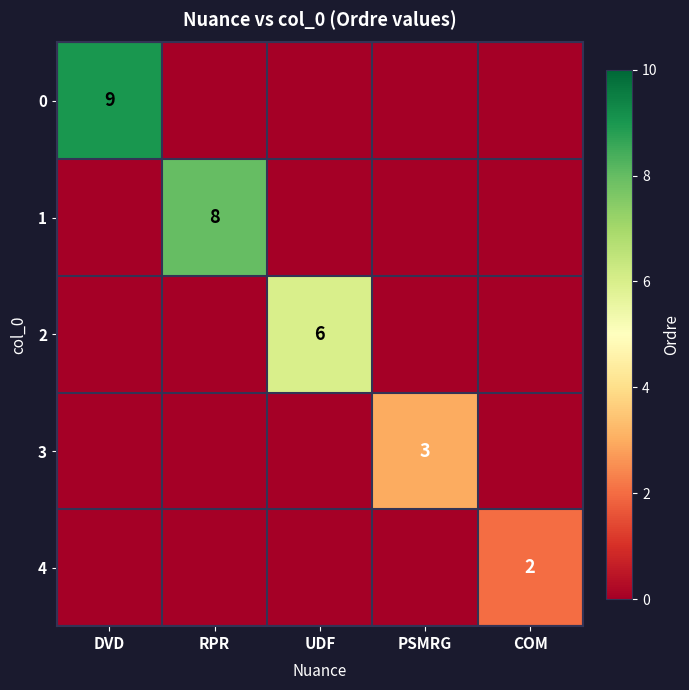

List the labels in order of 4 value, smallest first.

DVD, RPR, UDF, PSMRG, COM